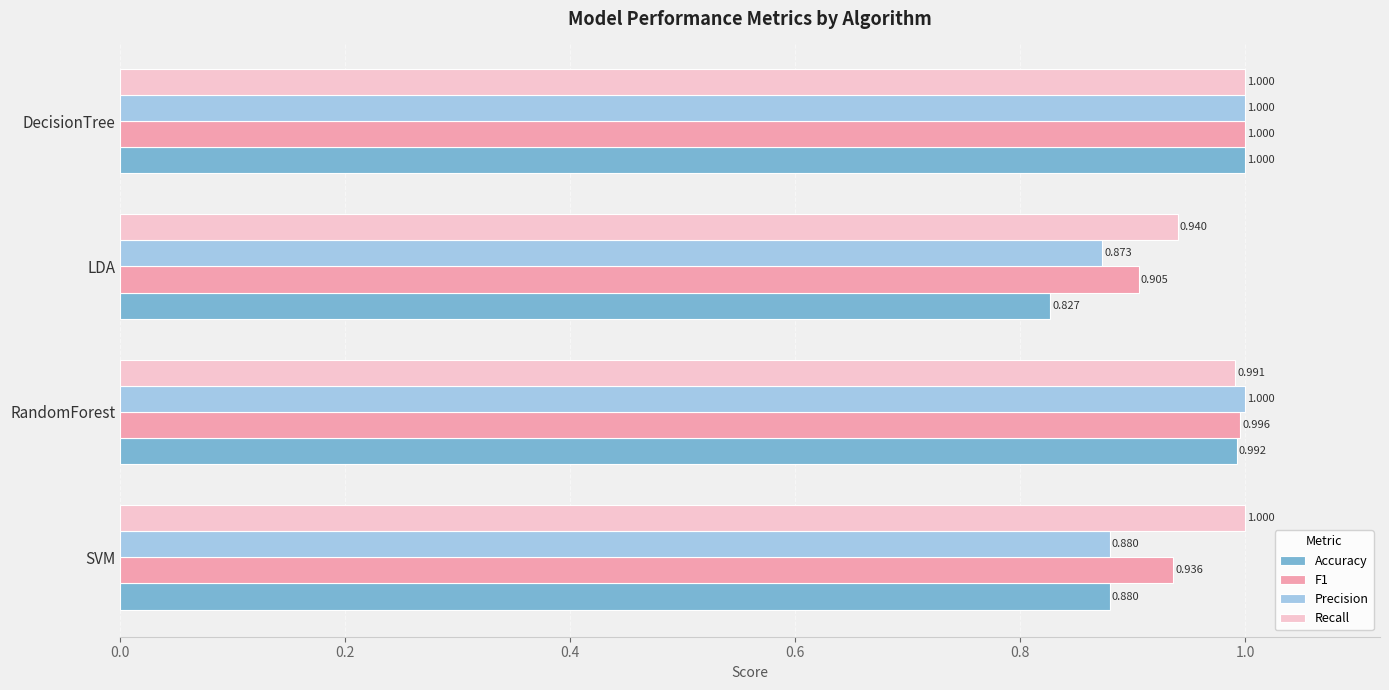

What are all the series names shown in the legend?

Accuracy, F1, Precision, Recall